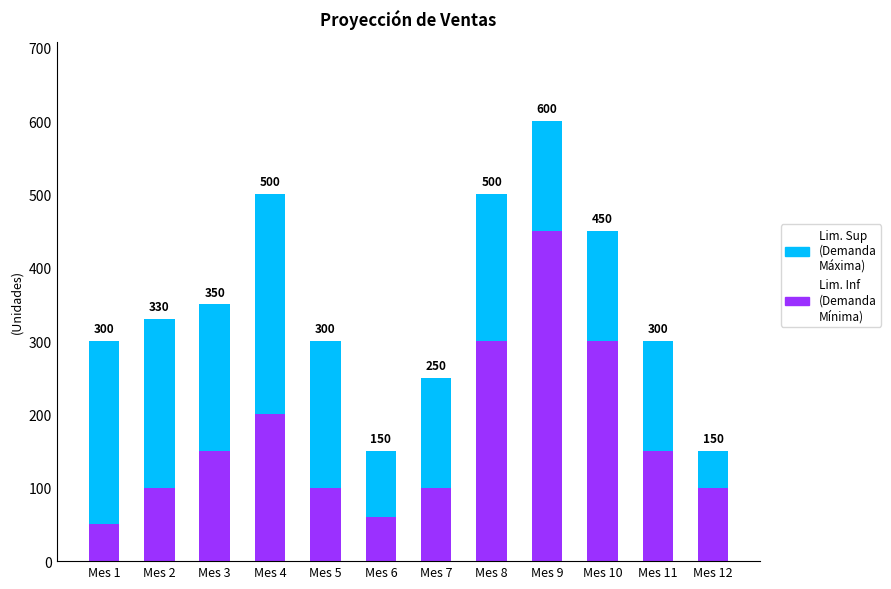

What is the total value across all series at Mes 8?

500